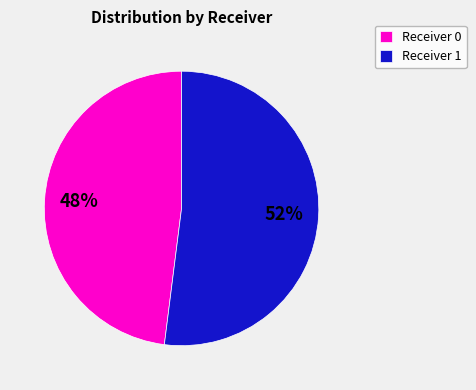

Do Receiver 0 and Receiver 1 together represent more than half of the pie?

Yes